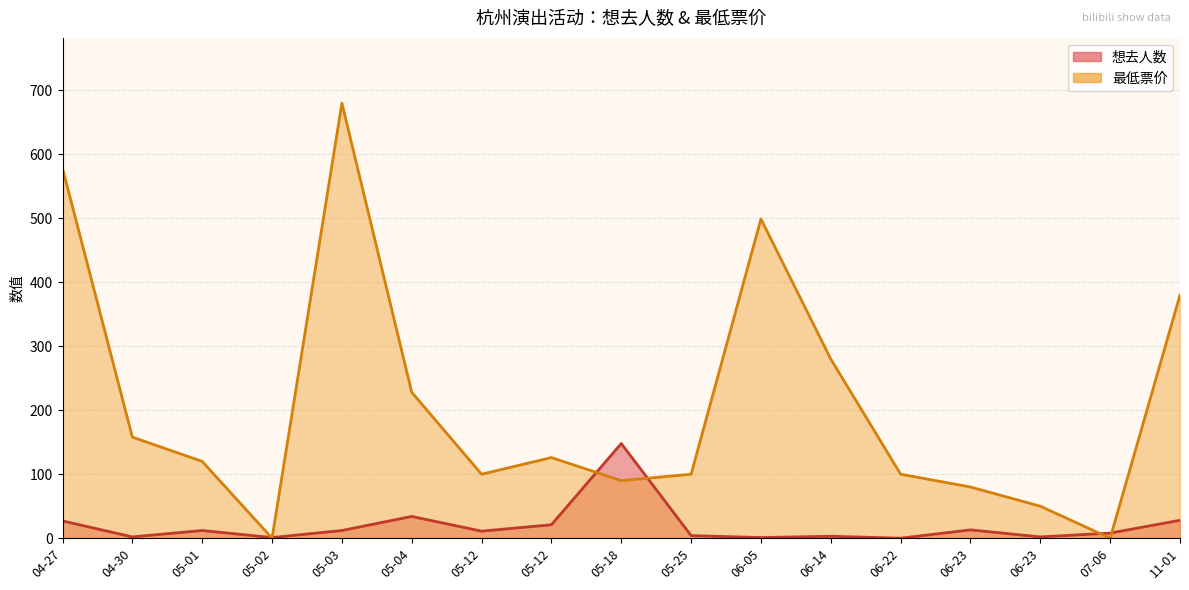

Where does the 想去人数 series first go above 11?

04-27